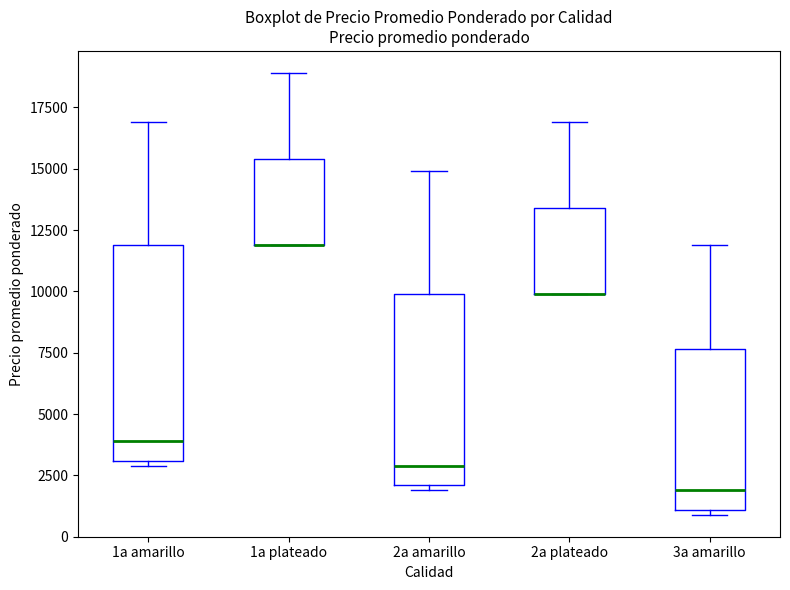

Reading left to right, transcribe this box plot: for each box, give where its median line is, the range the box spans, and where its two whiskers end, as read against the y-axis. The values are not printed on the chart, so give them approximately, as read against the axis.

1a amarillo: median 4000, box 3000 to 12000, whiskers 3000 (just below the box's lower edge) to 17000
1a plateado: median 12000 (drawn on the box's lower edge), box 12000 to 15500, whiskers 12000 to 19000
2a amarillo: median 3000, box 2000 to 10000, whiskers 2000 (just below the box's lower edge) to 15000
2a plateado: median 10000 (drawn on the box's lower edge), box 10000 to 13500, whiskers 10000 to 17000
3a amarillo: median 2000, box 1000 to 7500, whiskers 1000 (just below the box's lower edge) to 12000